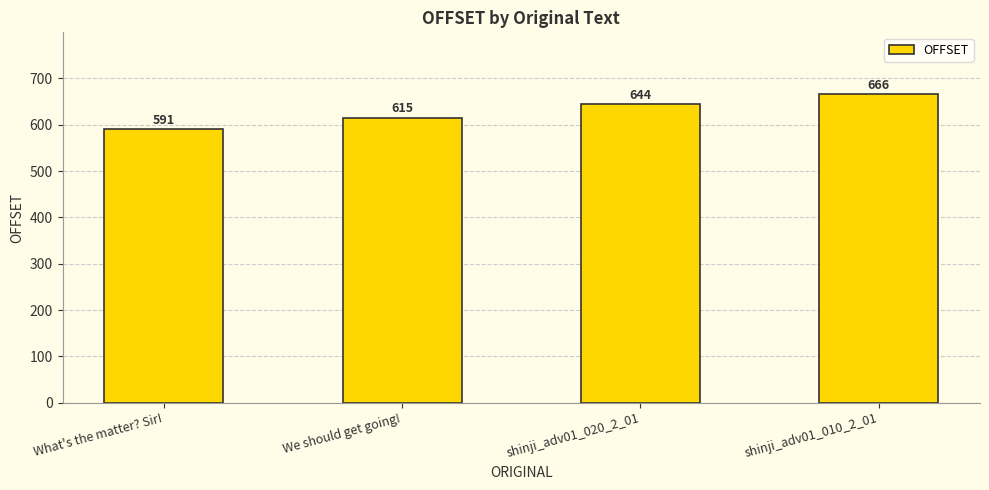

At which label is the value closest to 628?

We should get going!